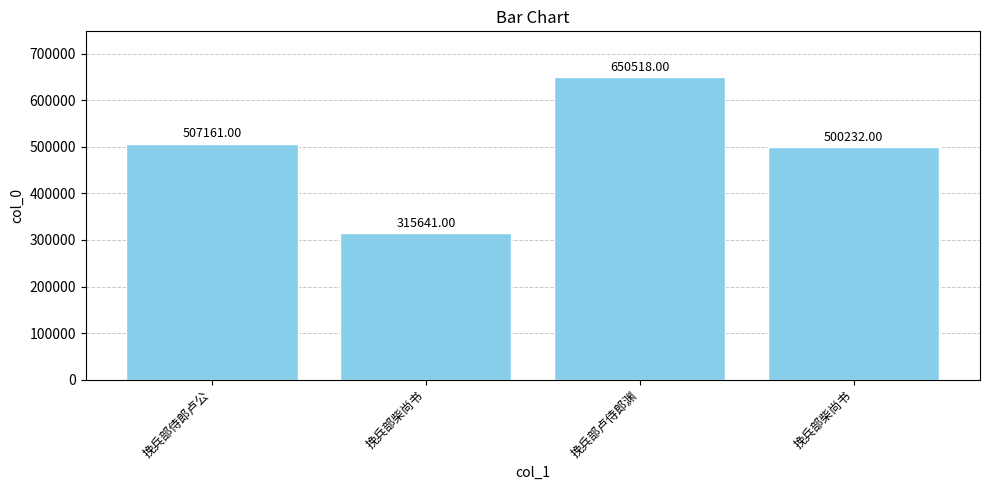

What is the value of the 2nd bar from the left?

315641